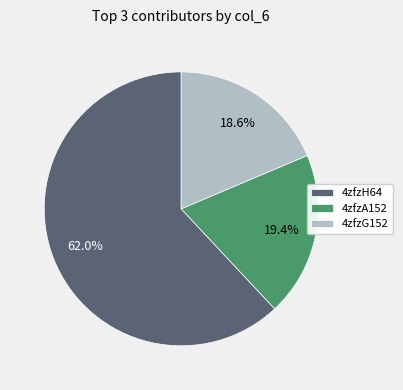

What is the largest slice in the pie chart?

4zfzH64